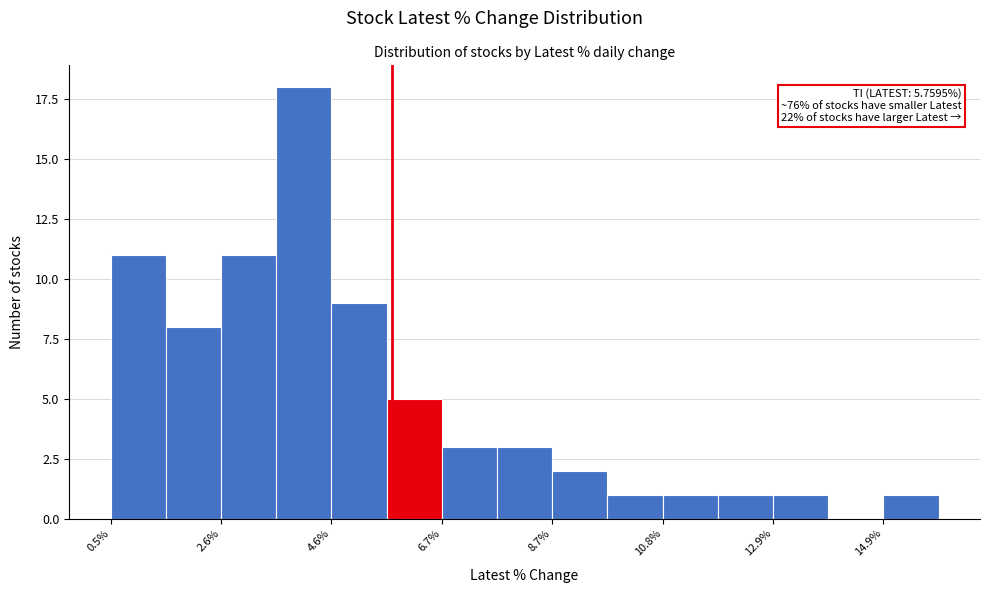

Read against the x-axis, roughly where is the centre of the tallest bar?

4.0